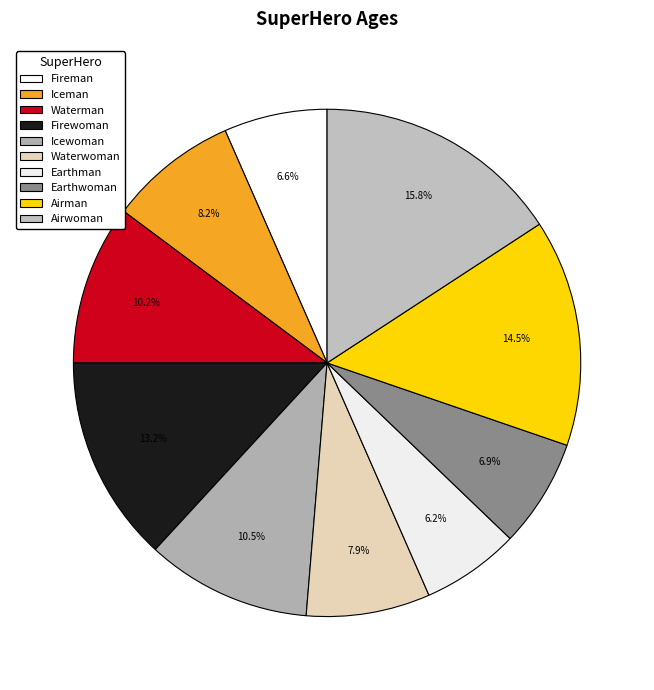

What is the largest slice in the pie chart?

Airwoman